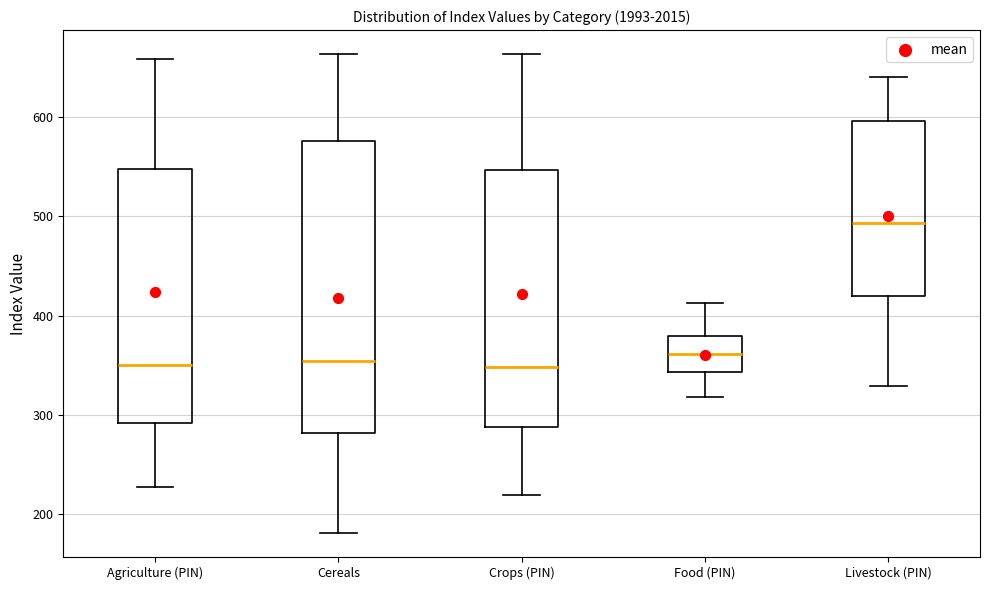

Reading left to right, read every box against the y-axis: the position of its median line, the range the box covers, and the ends of its whiskers. The values are not printed on the chart, so give them approximately, as read against the axis.

Agriculture (PIN): median 350, box 290 to 550, whiskers 230 to 660
Cereals: median 350, box 280 to 580, whiskers 180 to 660
Crops (PIN): median 350, box 290 to 550, whiskers 220 to 660
Food (PIN): median 360, box 340 to 380, whiskers 320 to 410
Livestock (PIN): median 490, box 420 to 600, whiskers 330 to 640